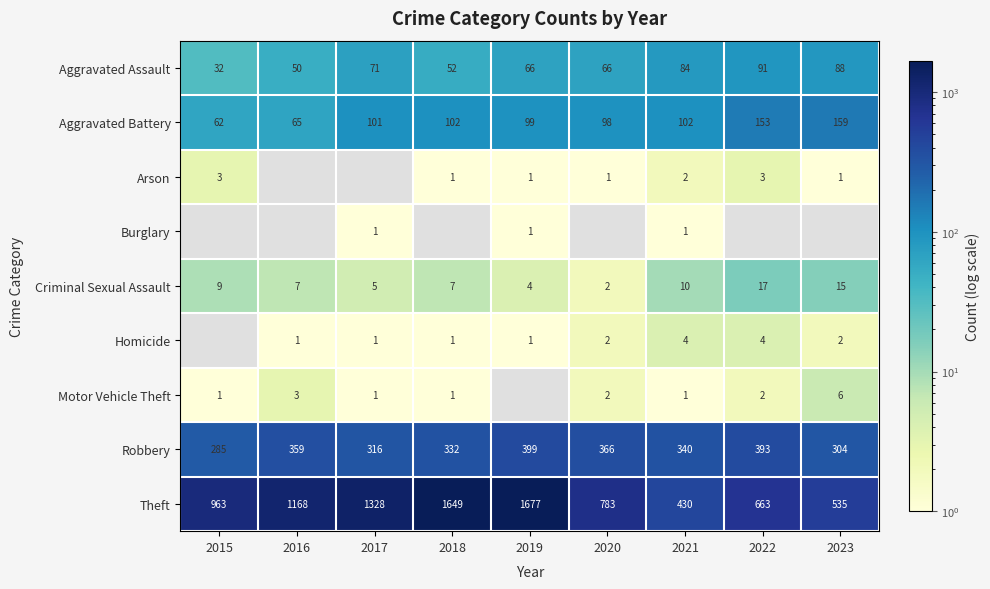

What is the approximate value of Aggravated Assault at 2021, to the nearest 5?

85